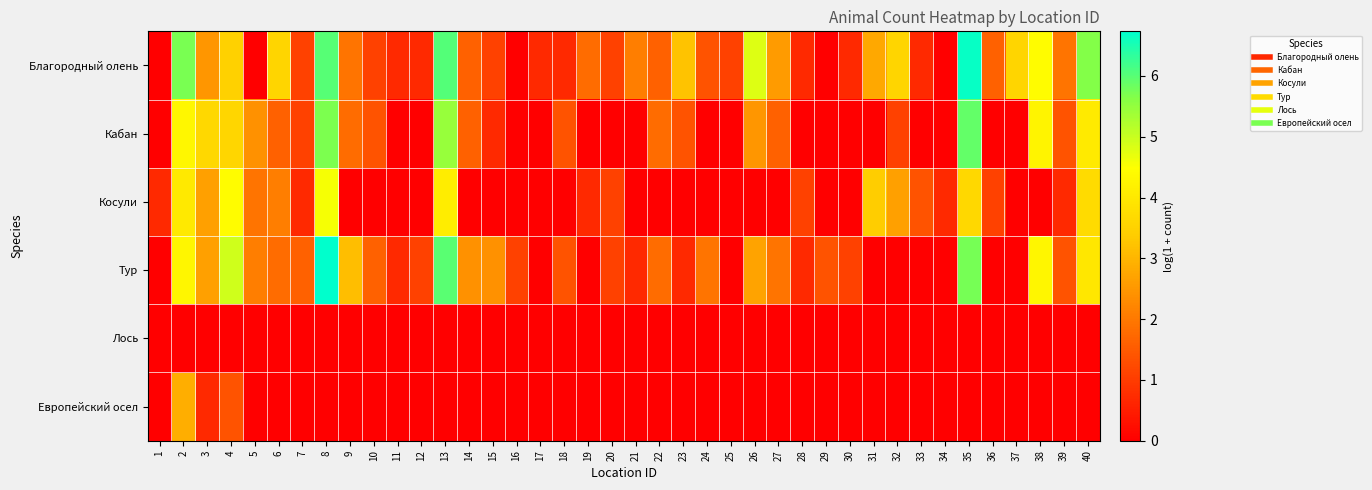

Count the number of categories in the chart.

40